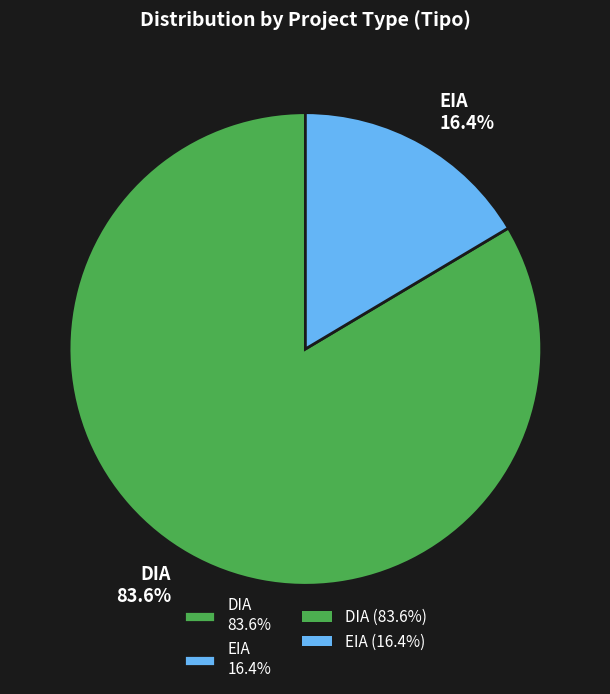

What is the majority slice?

DIA